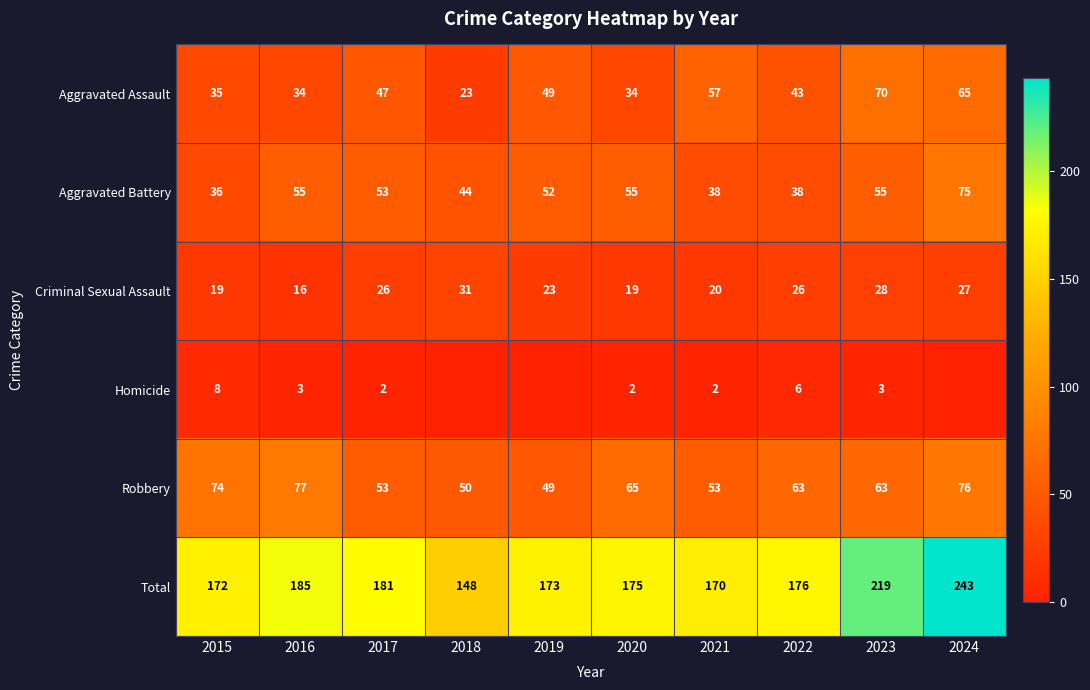

What is the difference between the Robbery values at 2021 and 2022?

10